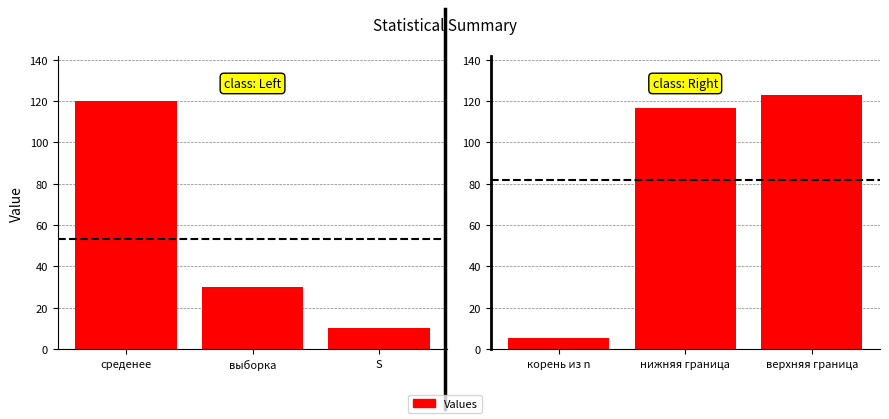

Does the chart contain stacked bars?

No